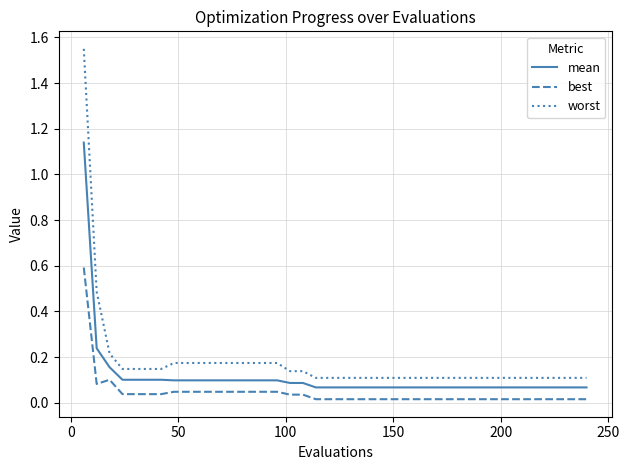

Which series has the widest spread of values?

worst